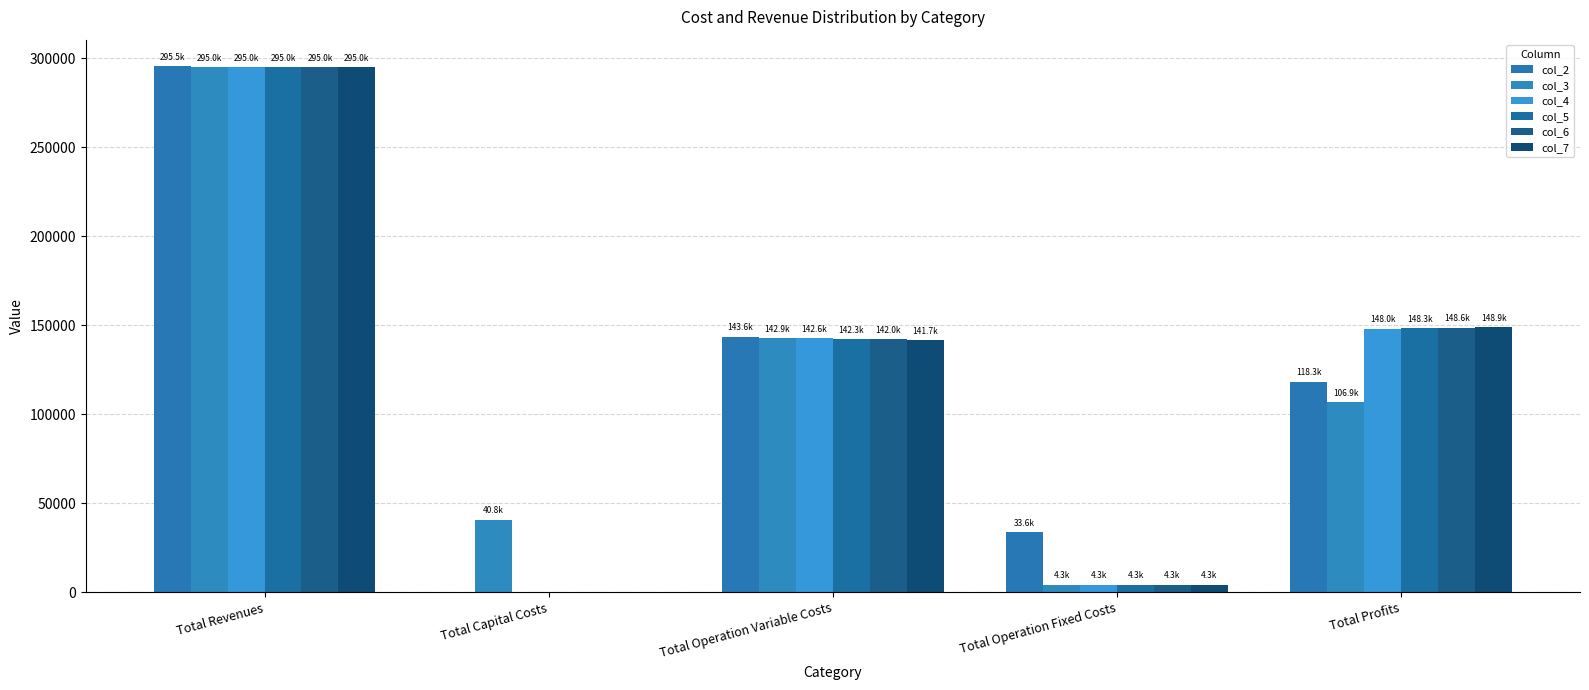

Which category has the lowest value in the col_5 series?

Total Capital Costs